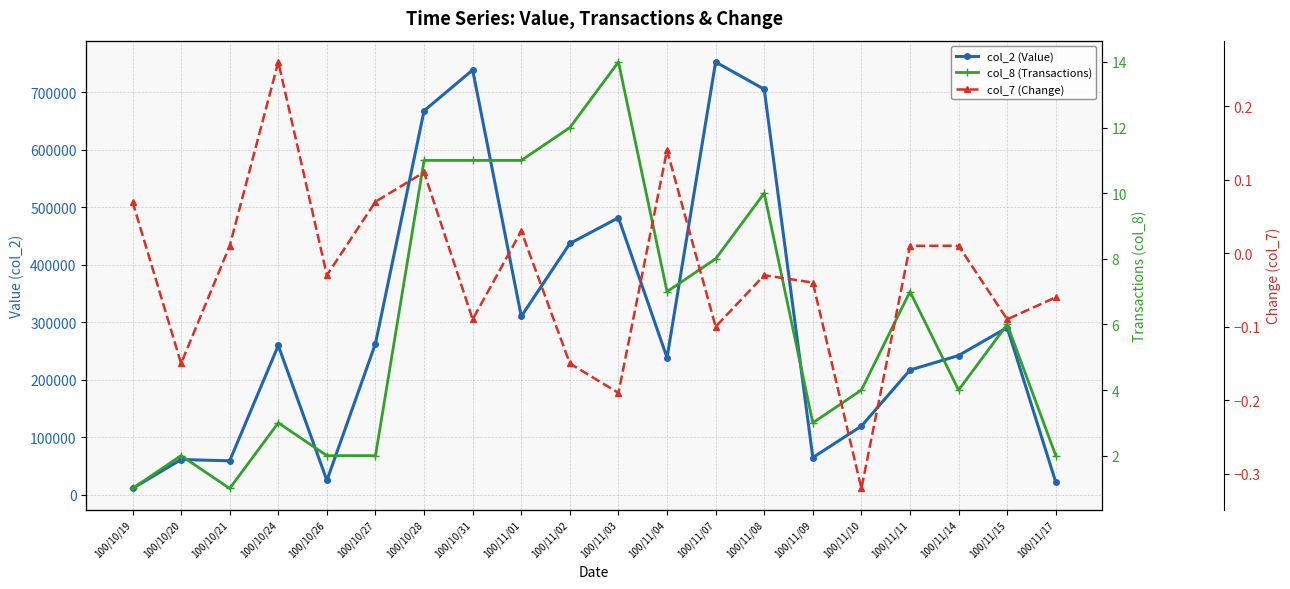

In col_7 (Change), how many points are lower than both neighbors (excluding endpoints)?

7